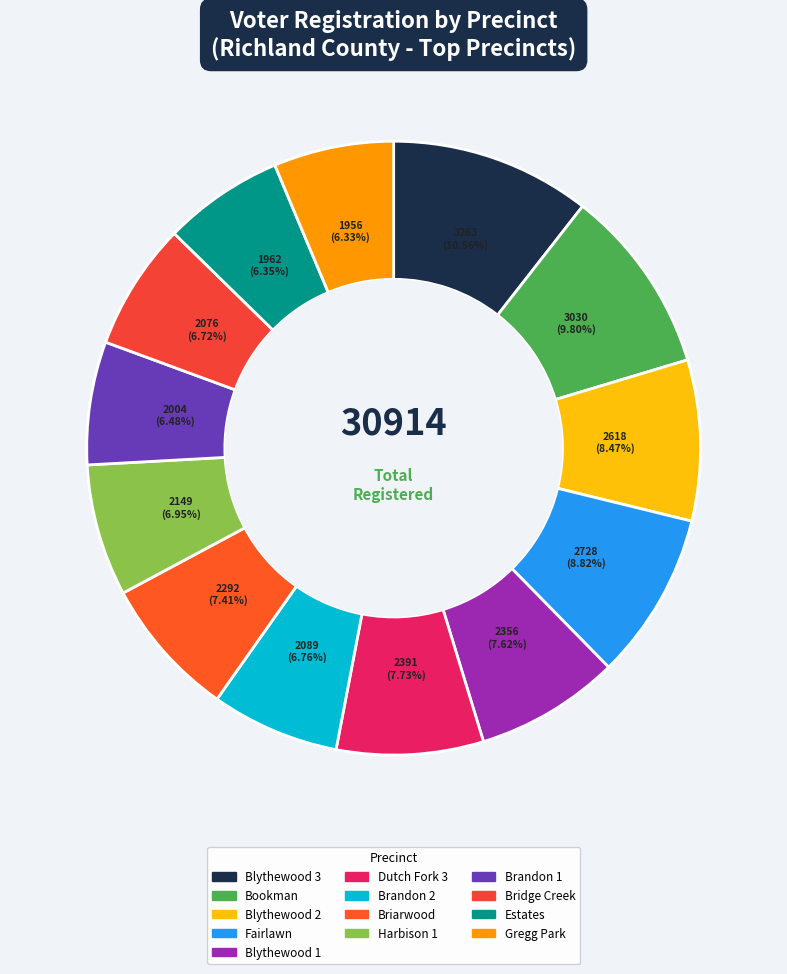

To the nearest percent, what is the difference between the Blythewood 2 and Briarwood slice percentages?

1%